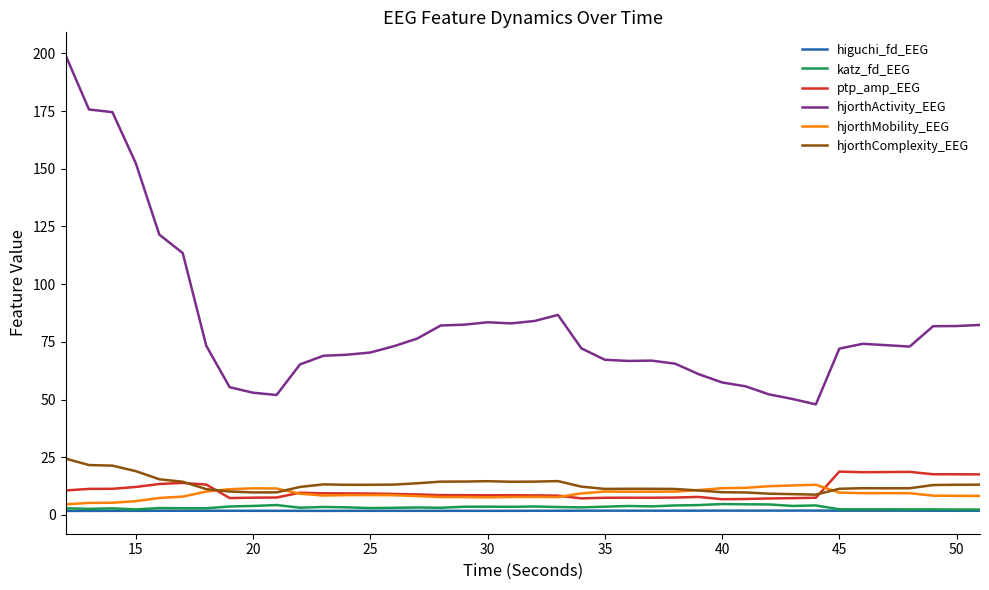

Which series has the widest spread of values?

hjorthActivity_EEG